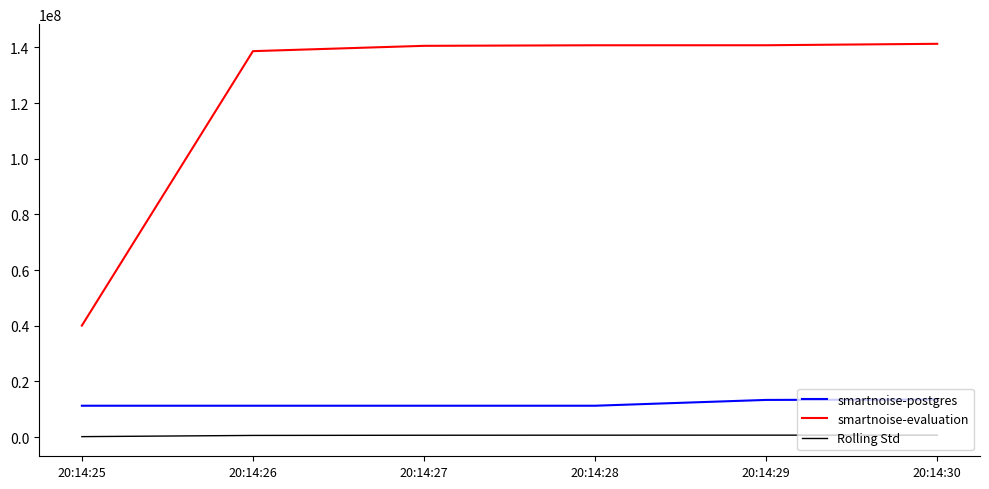

True or false: Rolling Std and smartnoise-evaluation cross at least once.

False